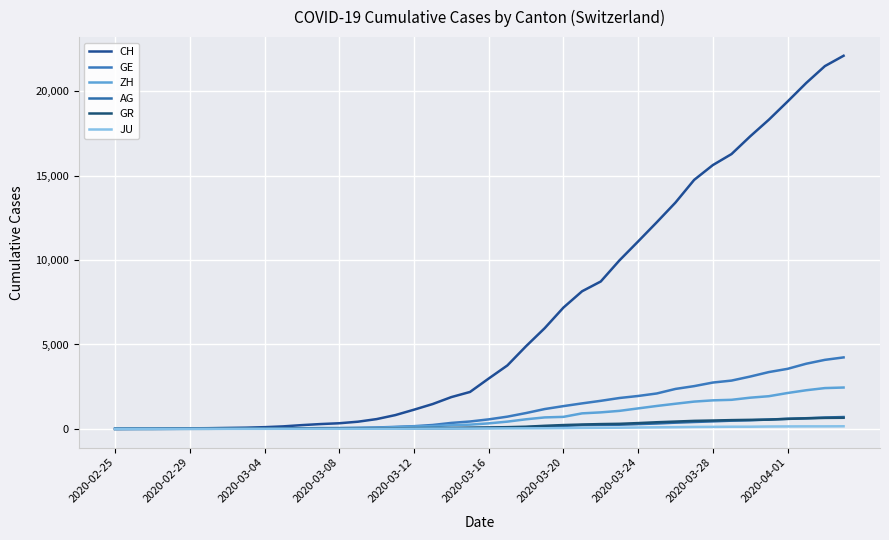

What are all the series names shown in the legend?

CH, GE, ZH, AG, GR, JU